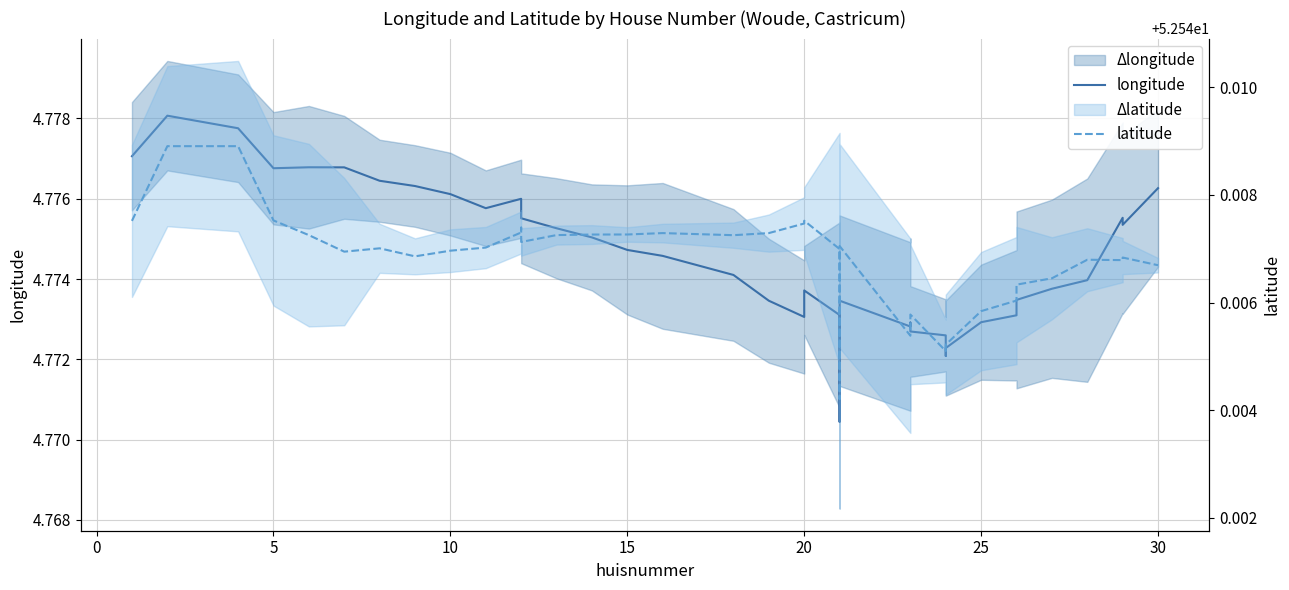

In longitude, how many points are lower than both neighbors (excluding endpoints)?

7